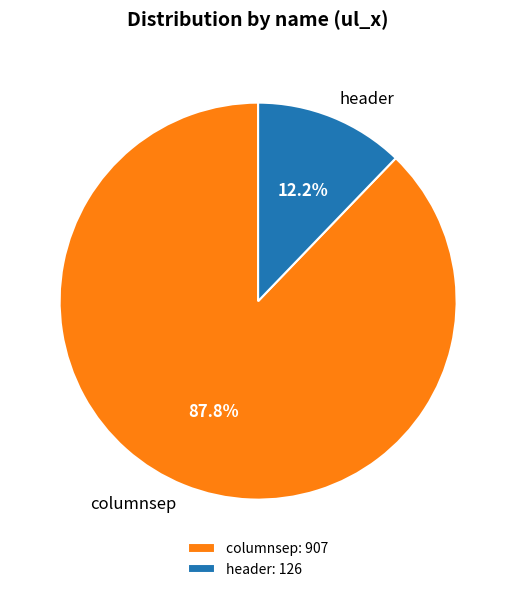

Rank the categories by value from highest to lowest.

columnsep, header